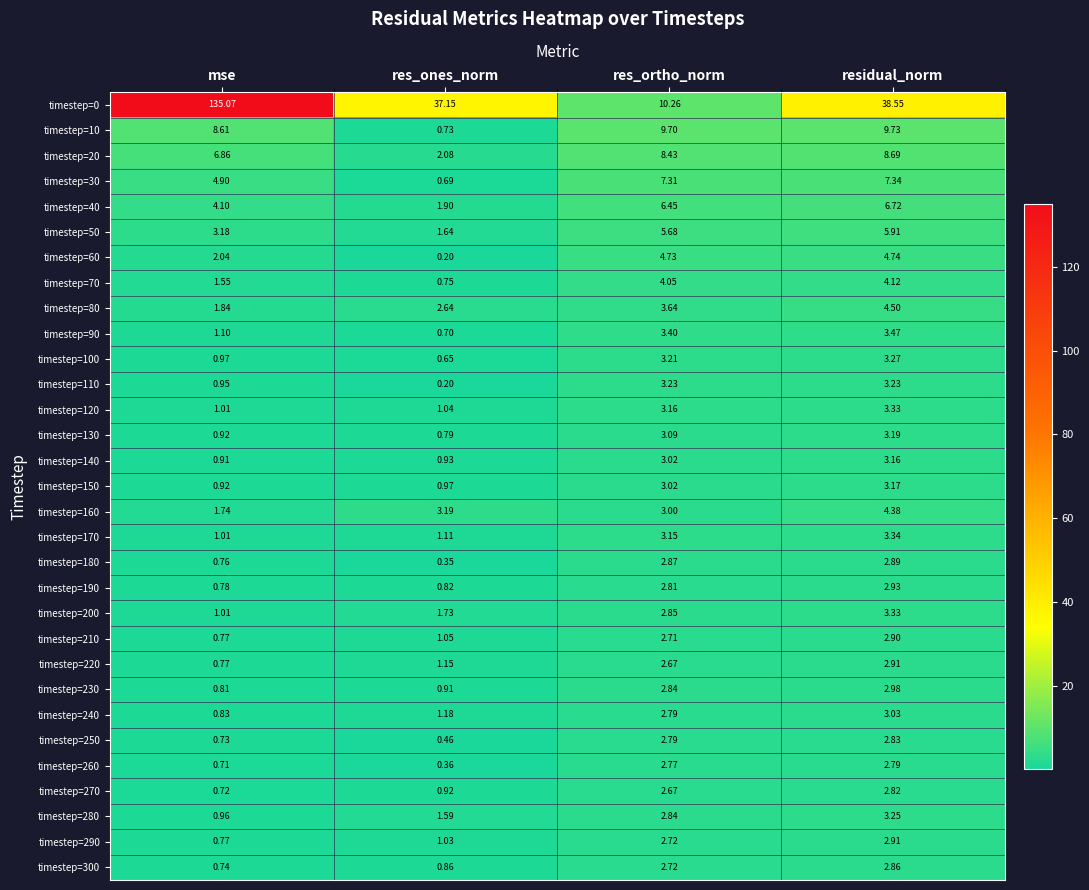

What is the difference between the highest and lowest values at mse?

134.4